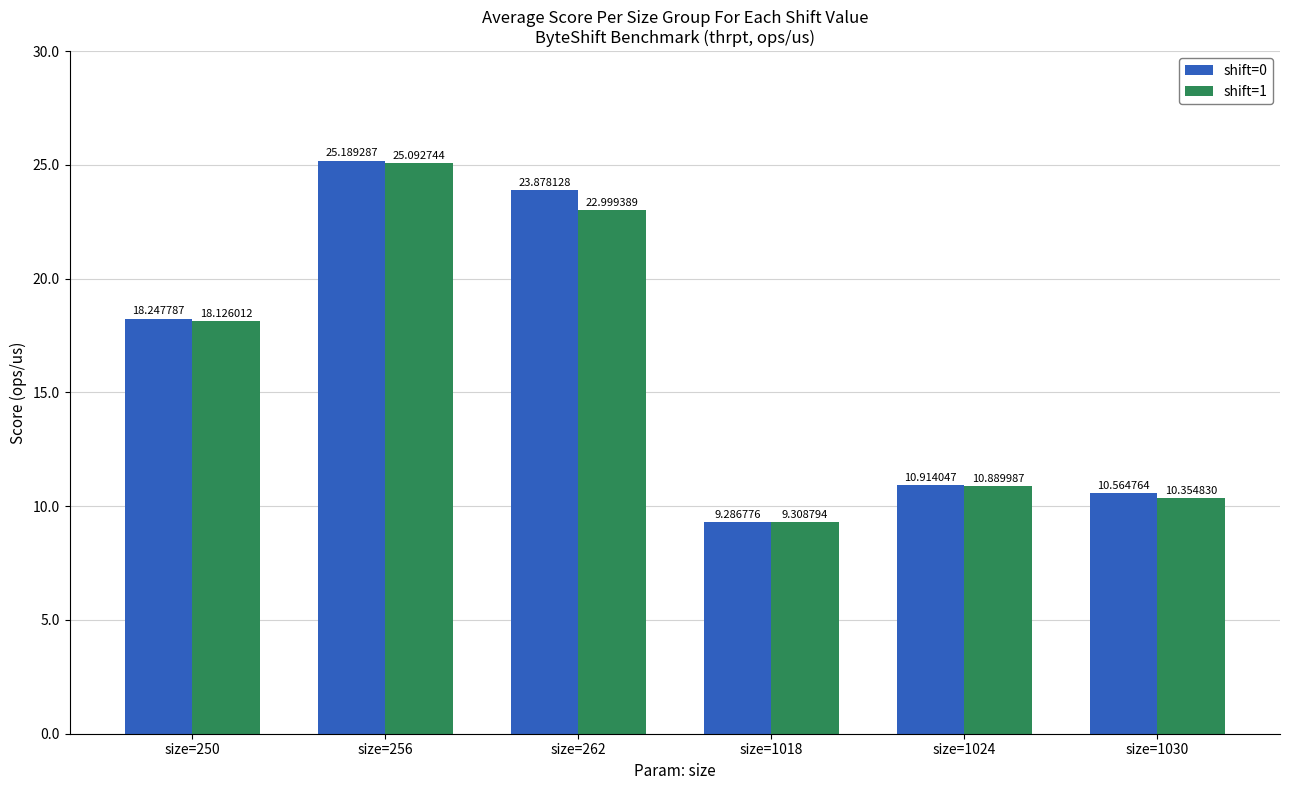

What value does the shift=1 series have at size=262?

23.0